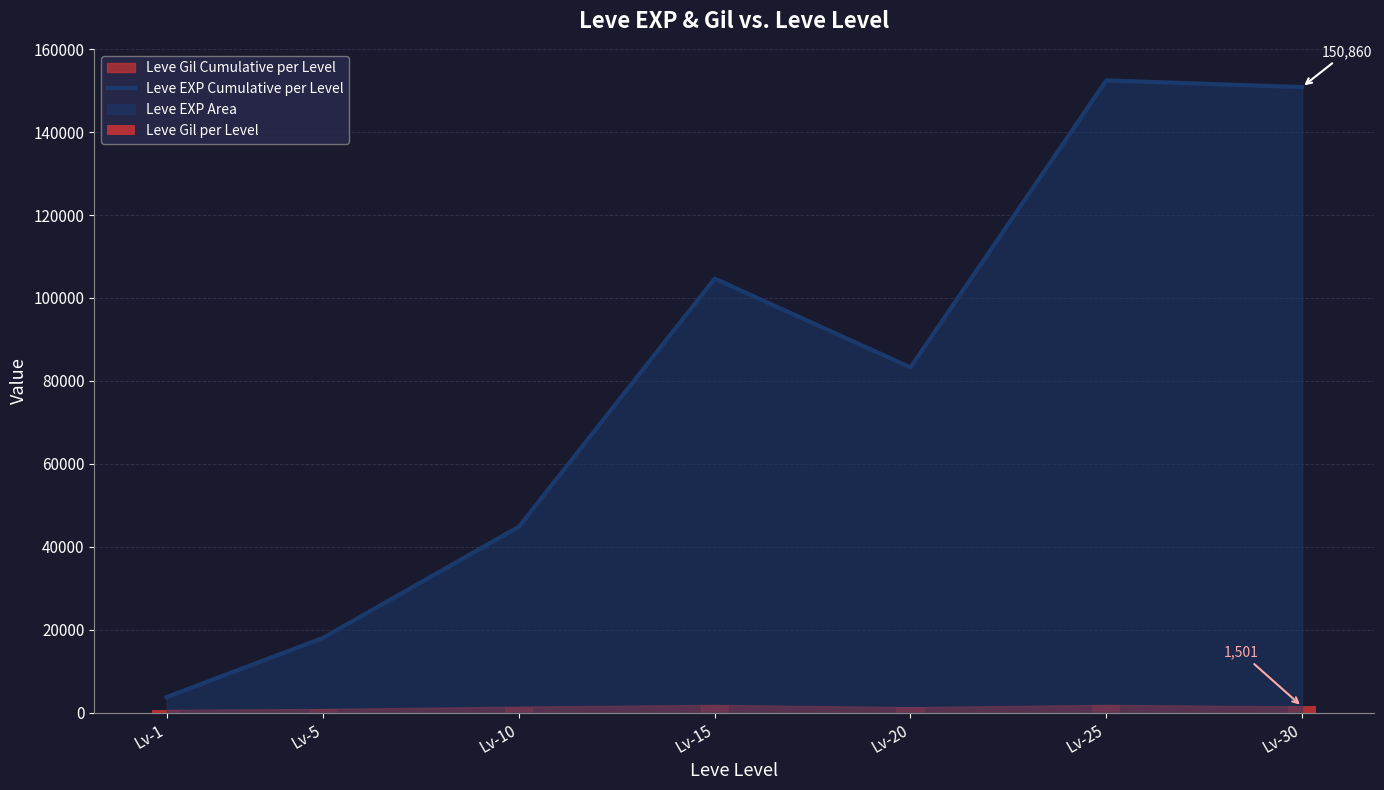

List the labels in order of Leve Gil per Level value, largest first.

Lv-25, Lv-15, Lv-30, Lv-10, Lv-20, Lv-5, Lv-1